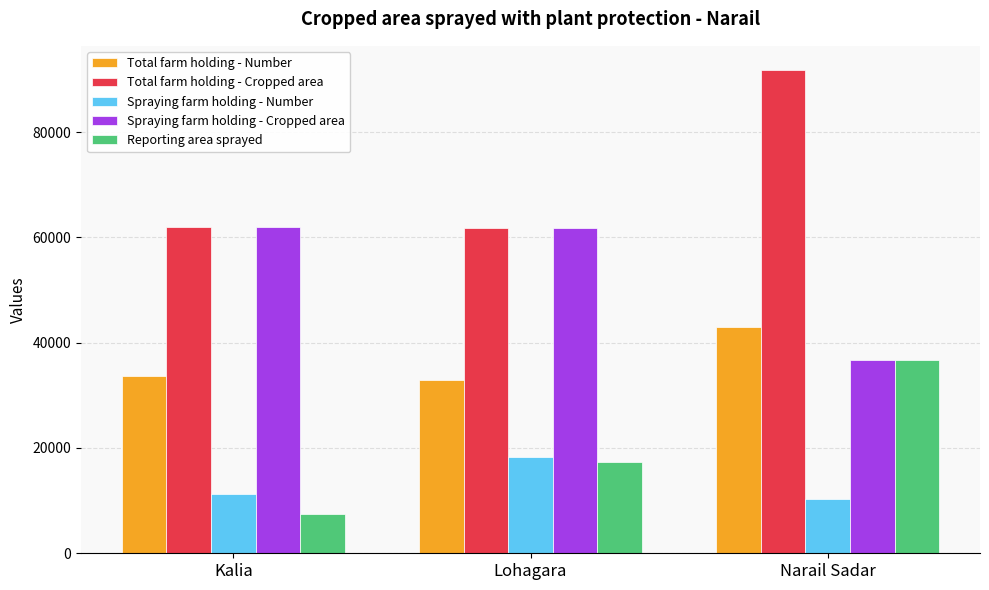

How many distinct data groups are displayed?

5